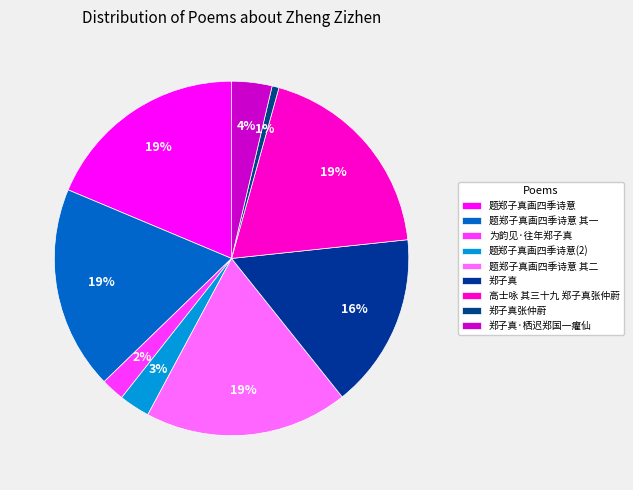

Count the number of slices in the pie.

9